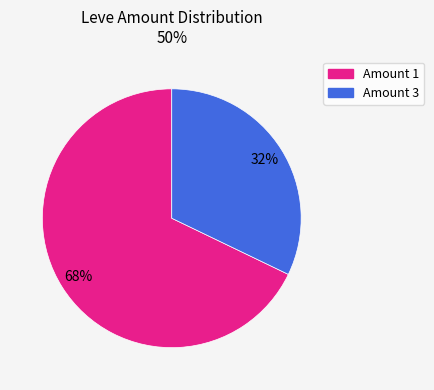

Combined, do Amount 3 and Amount 1 account for over 50%?

Yes